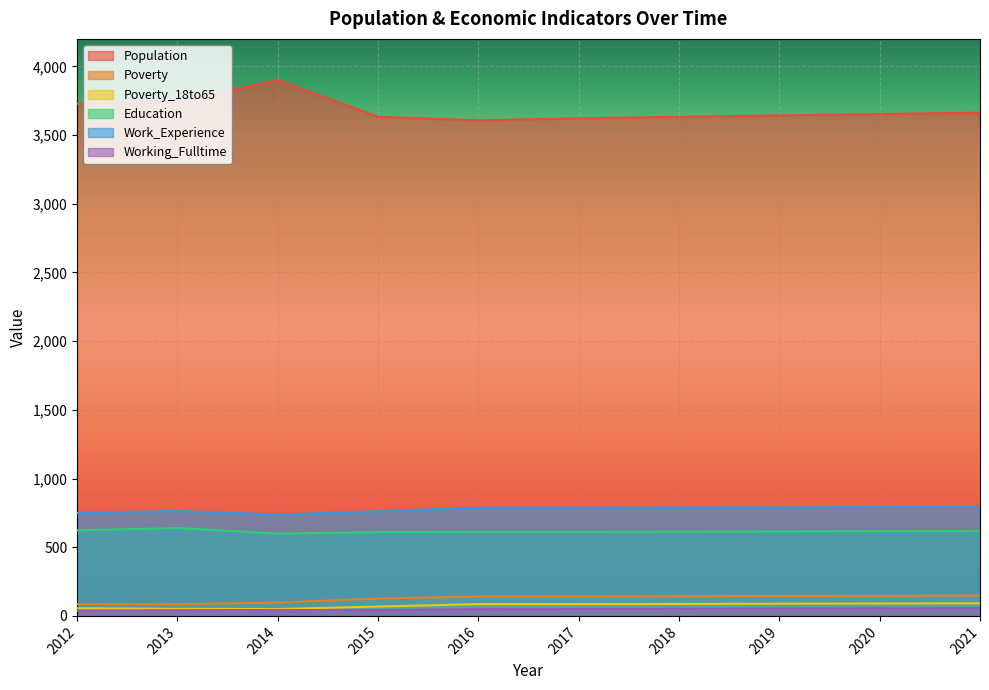

At which category is the sum across all series the highest?

2014